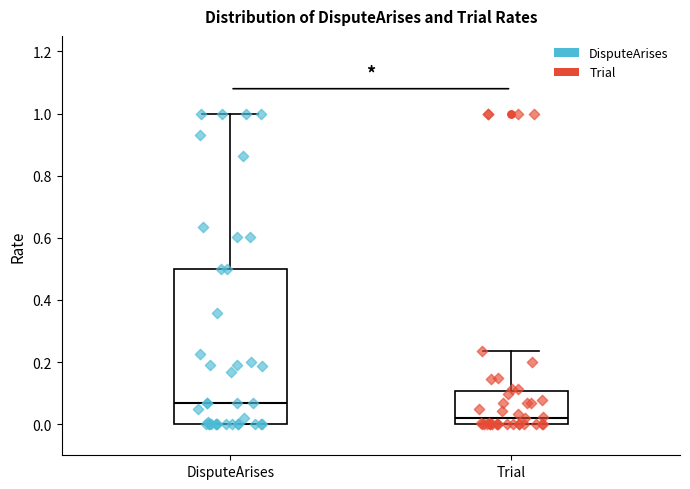

Reading left to right, transcribe this box plot: for each box, give where its median line is, the range the box spans, and where its two whiskers end, as read against the y-axis. The values are not printed on the chart, so give them approximately, as read against the axis.

DisputeArises: median 0.06, box 0.00 to 0.50, whiskers 0.00 to 1.00
Trial: median 0.02, box 0.00 to 0.10, whiskers 0.00 to 0.24